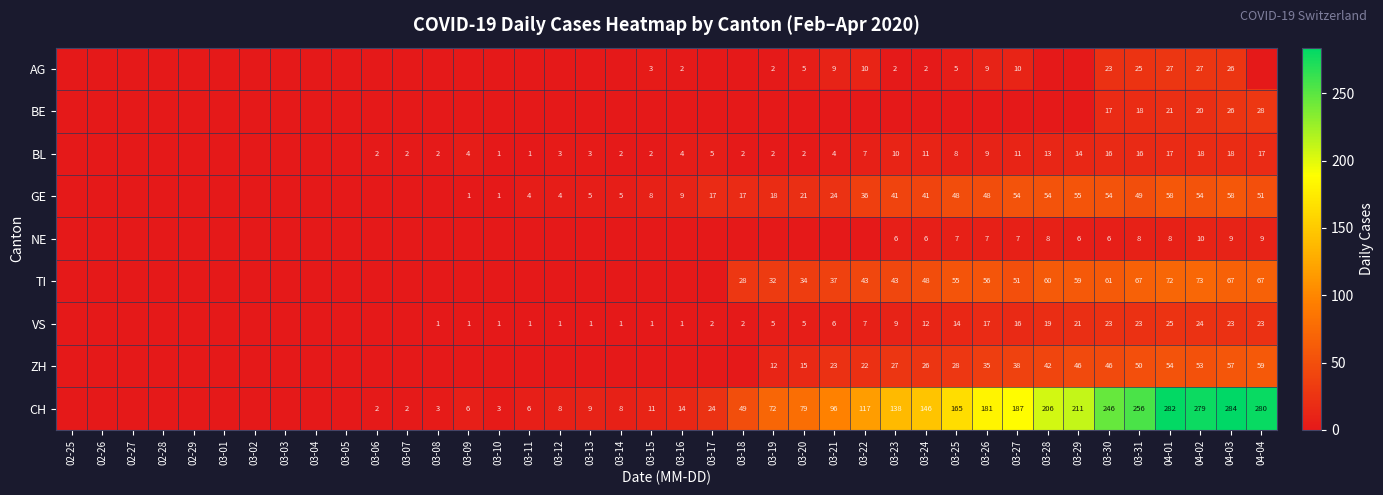

What is the difference between the CH values at 03-27 and 03-07?

185